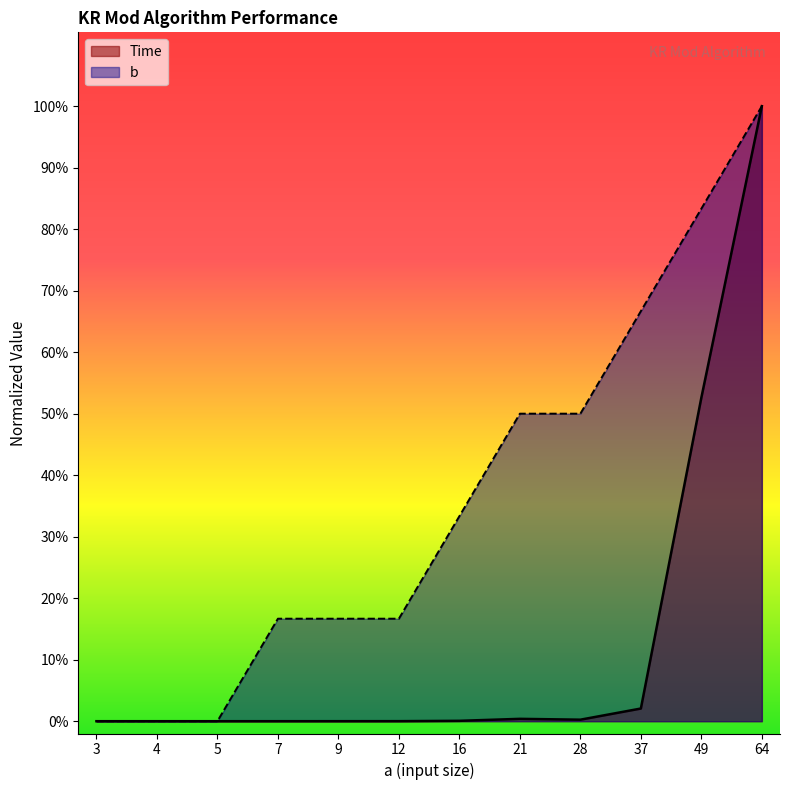

Rank the series at 28 from highest to lowest value.

b, Time